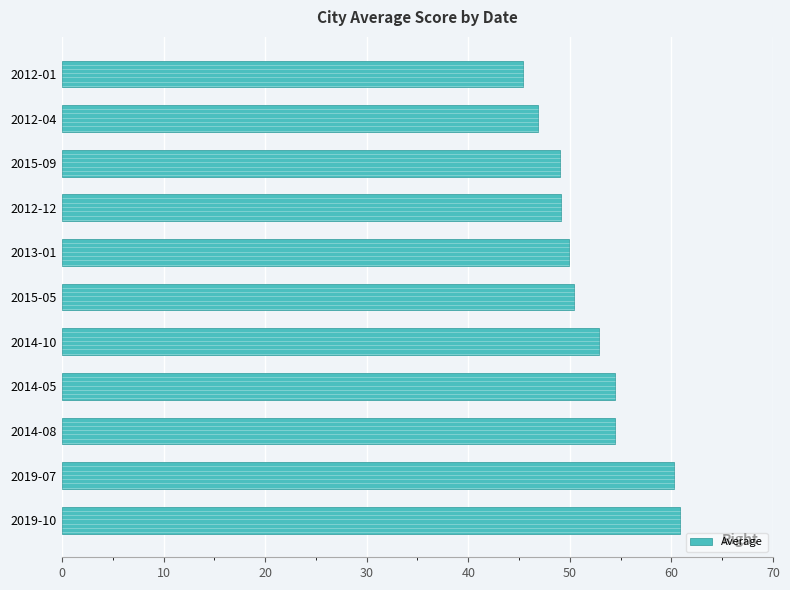

Is it true that the value at 2015-05 is 50.4?

True